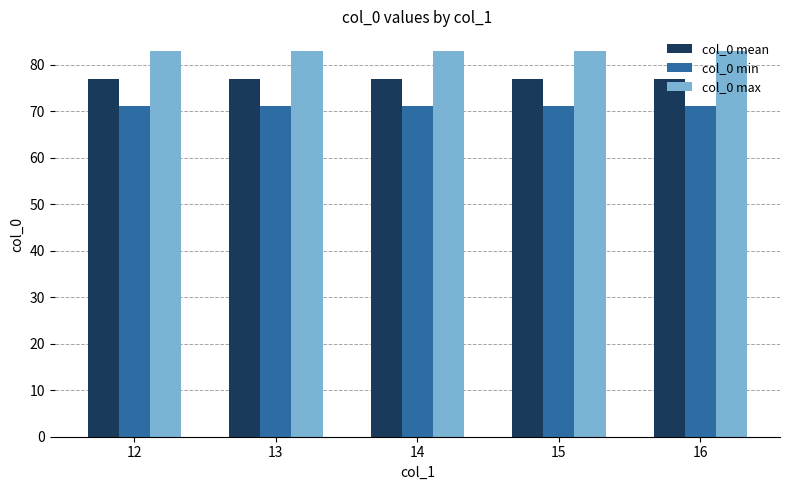

What is the sum of the col_0 mean values at 16 and 13?

154.0